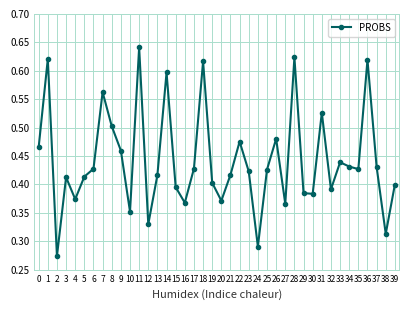

How many categories are shown in the chart?

40